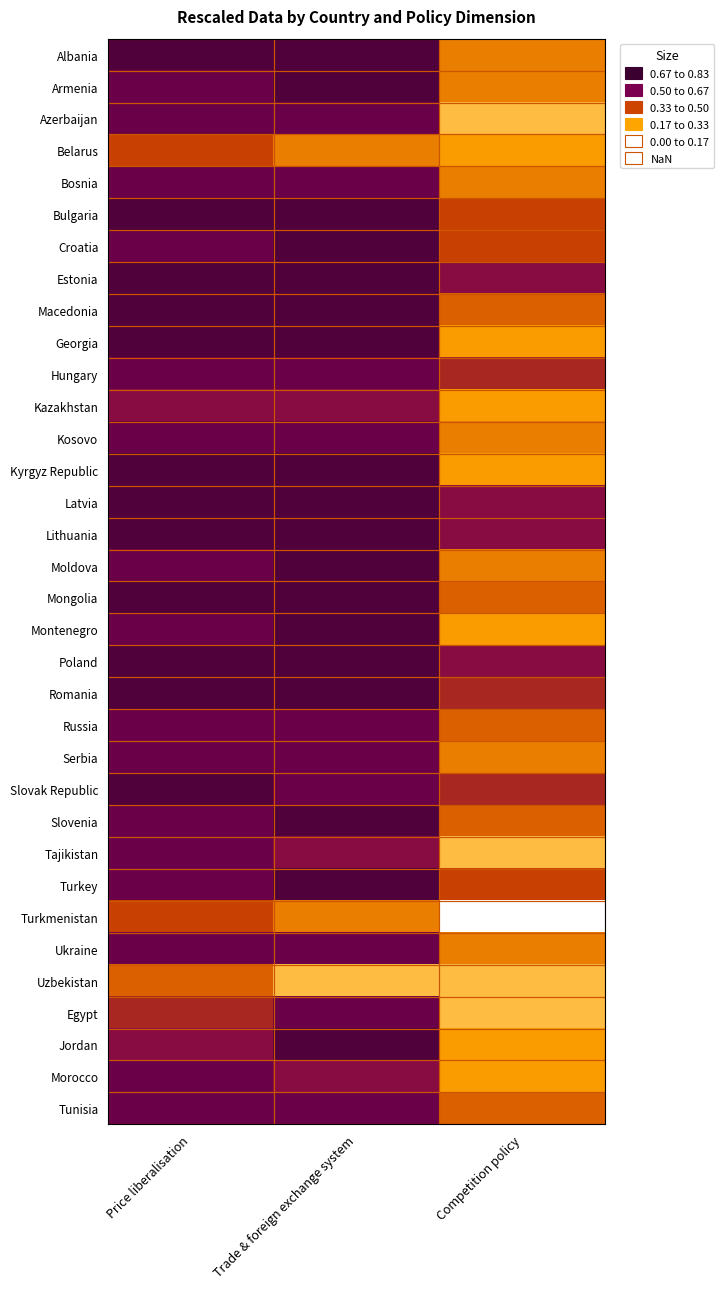

How many data points does each series have?

3